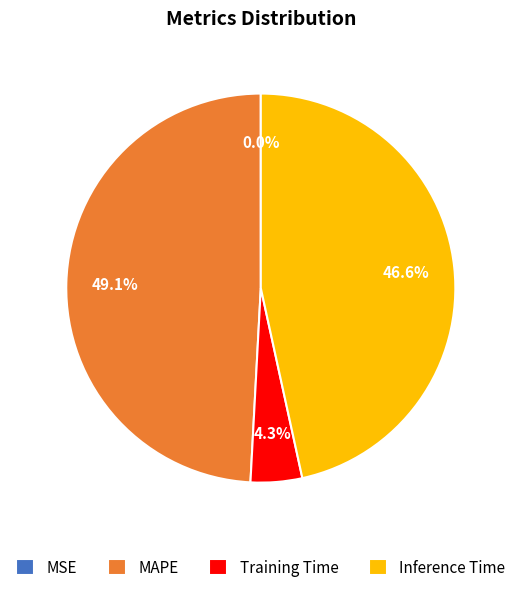

Between MAPE and Inference Time, which is larger?

MAPE